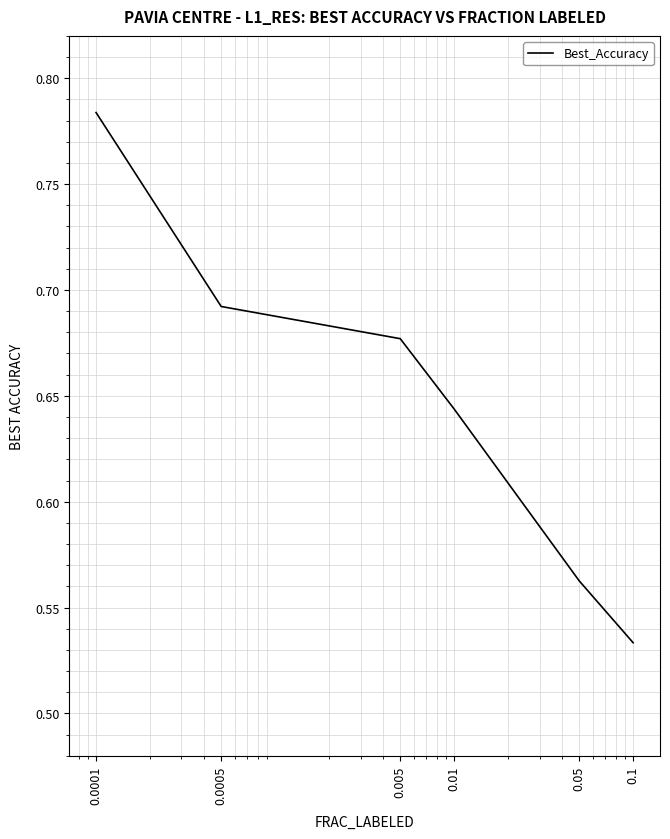

Does the chart have visible grid lines?

Yes